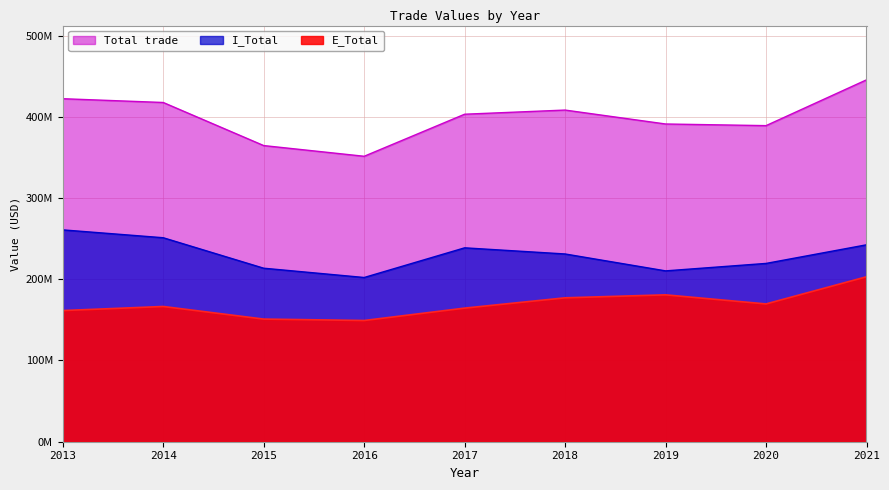

What are all the series names shown in the legend?

Total trade, I_Total, E_Total